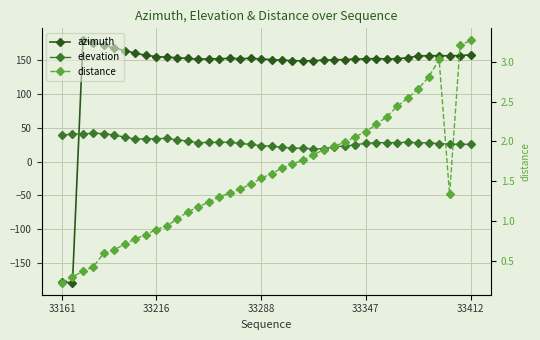

Count the number of categories in the chart.

40